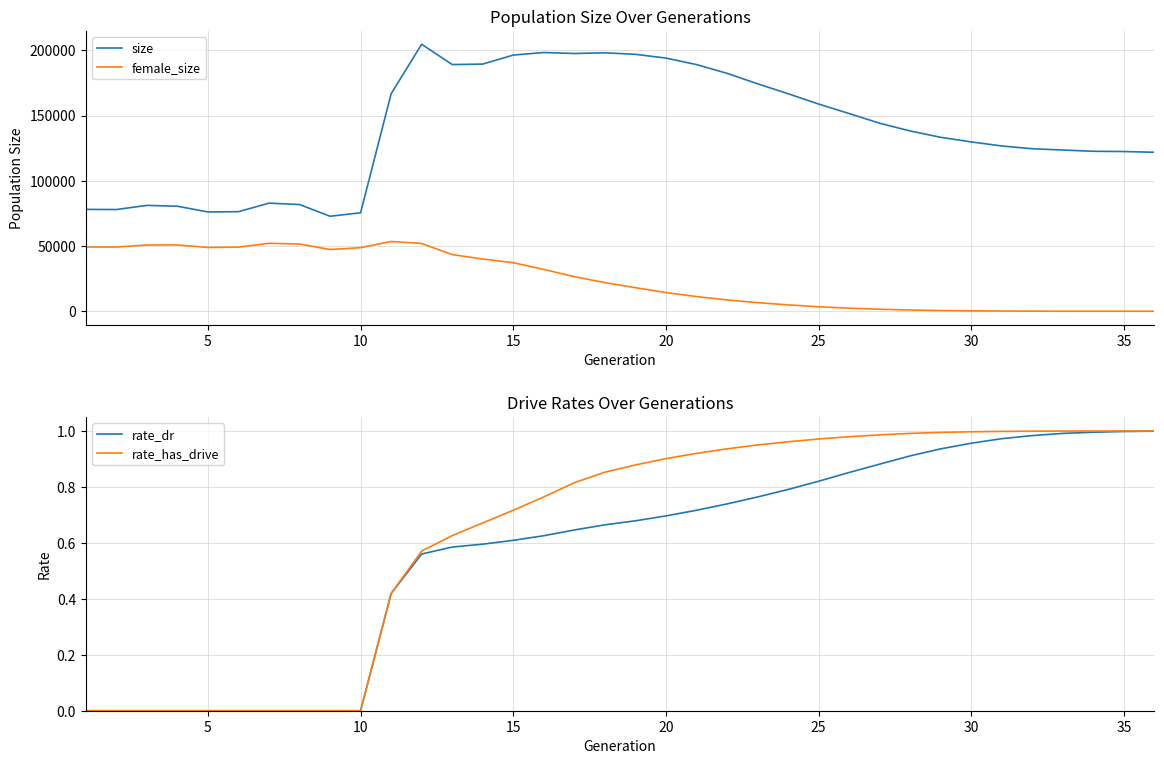

The female_size series shows 19878.6 at 25. True or false?

False